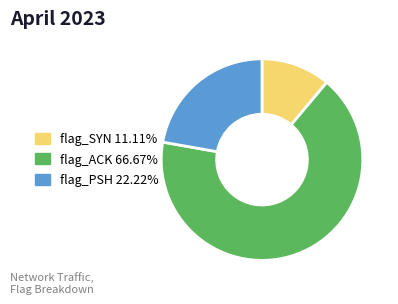

Is the sum of flag_PSH and flag_SYN greater than half?

No